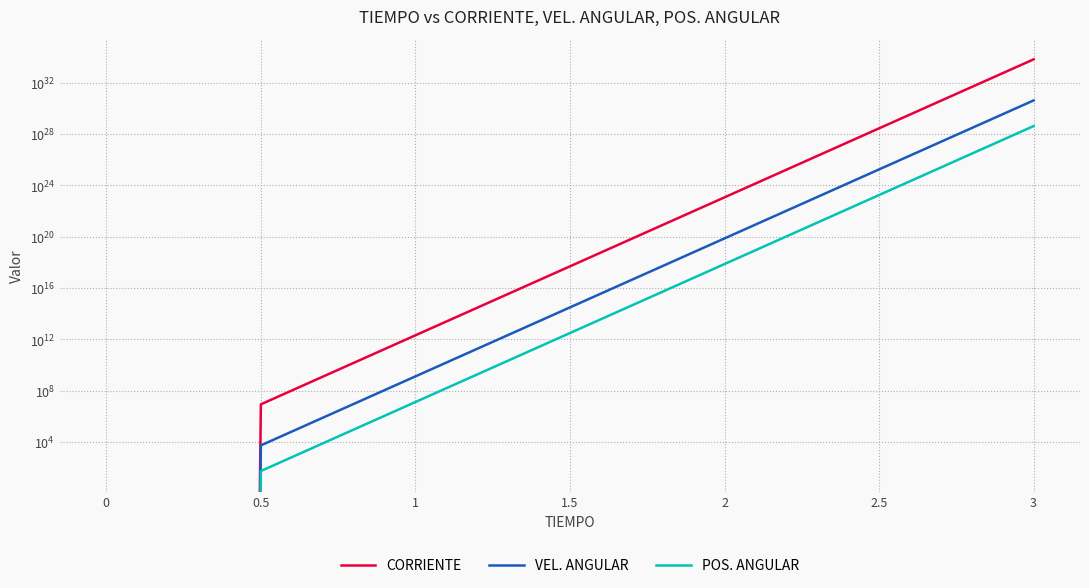

What is the spread (max minus min) of values at 1.5?

485798086933521728.0